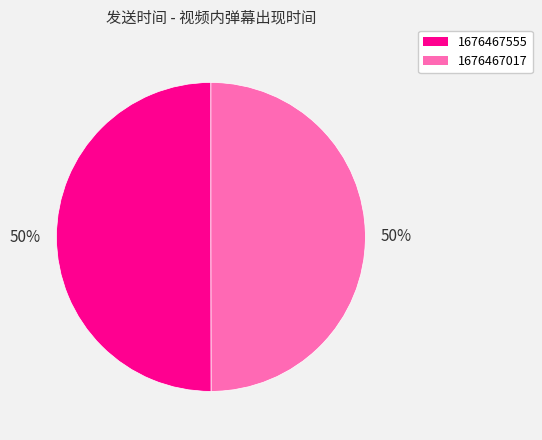

Is the sum of 1676467017 and 1676467555 greater than half?

Yes